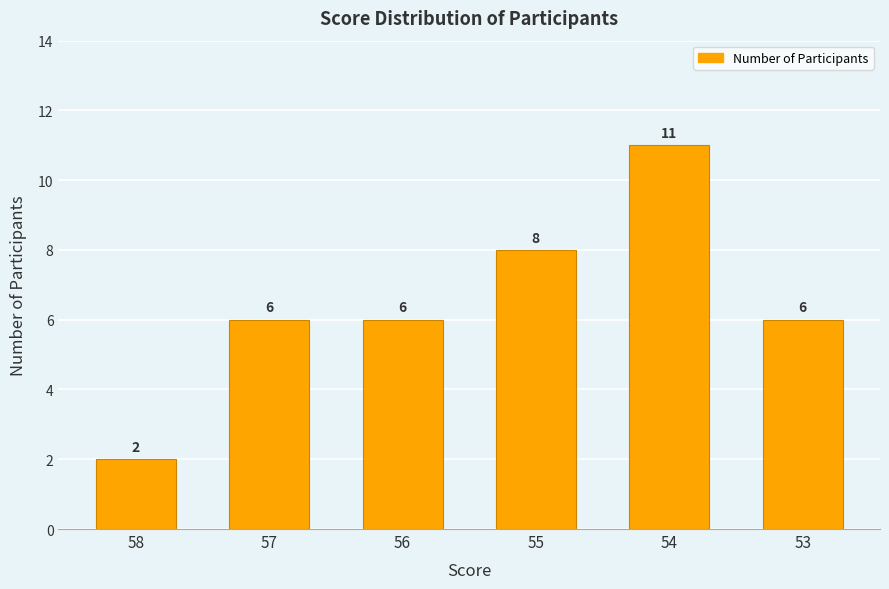

Which label corresponds to the smallest value in the chart?

58